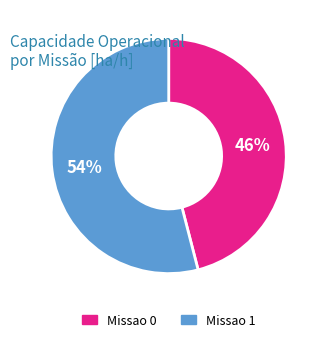

Is it true that Missao 0 is 46% of the pie?

True